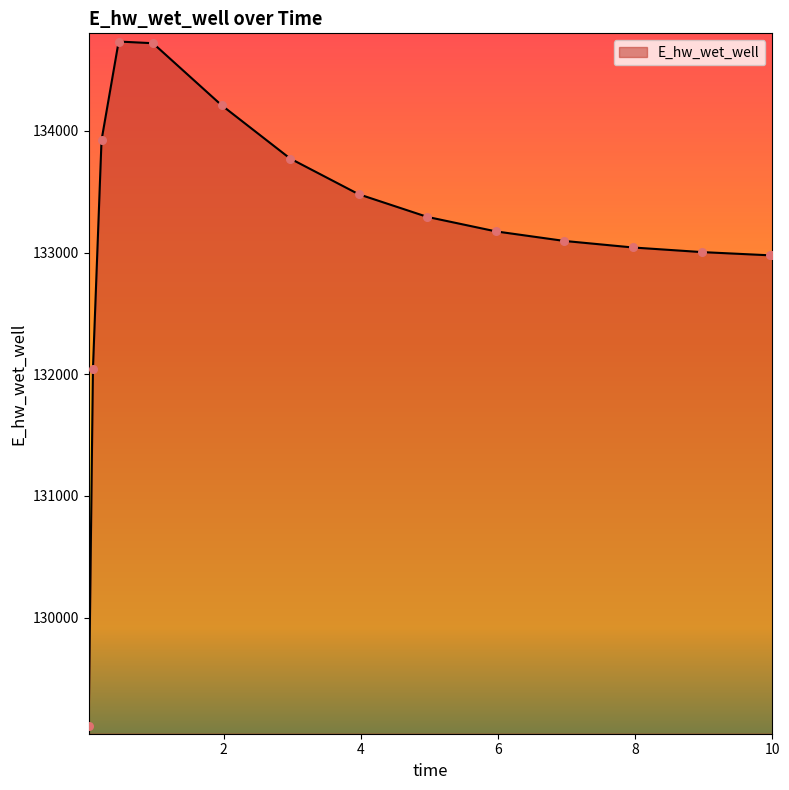

What is the minimum value shown in the chart?

129110.0